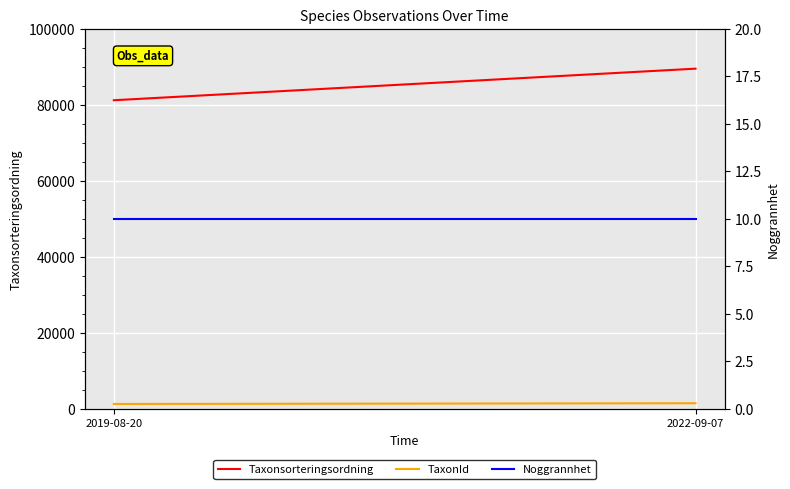

Reading left to right, what are all the values shown in this chart?

Taxonsorteringsordning: 2019-08-20=81236	2022-09-07=89545
TaxonId: 2019-08-20=1312	2022-09-07=1503
Noggrannhet: 2019-08-20=10	2022-09-07=10